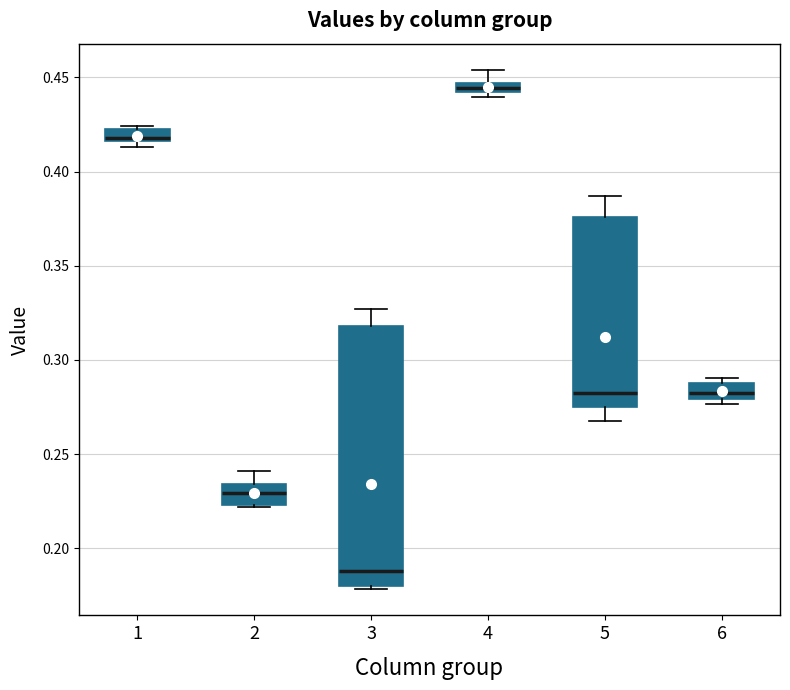

Which box's median line is the lowest?

3